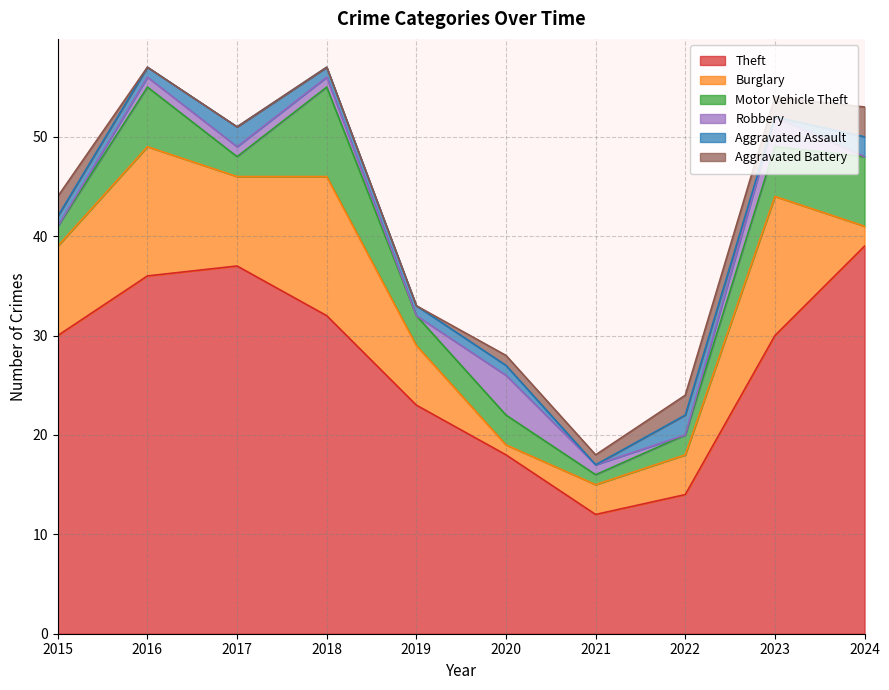

What is the difference between the maximum and minimum values in the Aggravated Battery series?

3